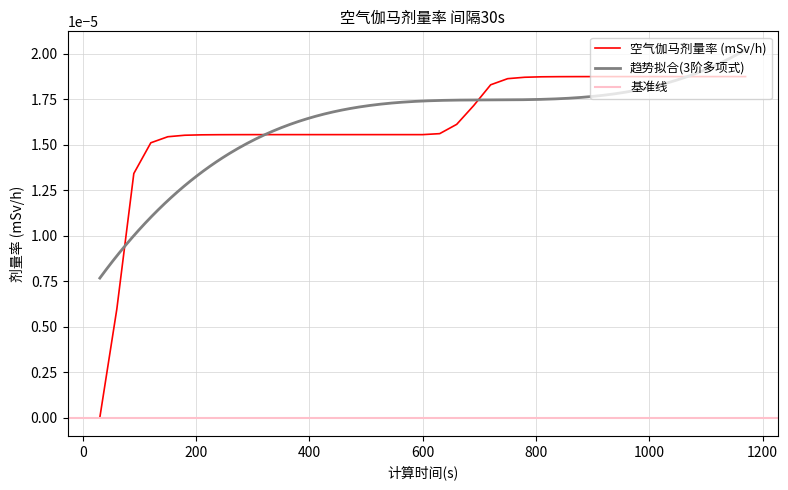

Rank the categories by value from highest to lowest.

960, 990, 1020, 1050, 1080, 1110, 1140, 1170, 930, 900, 870, 840, 810, 780, 750, 720, 690, 660, 630, 390, 420, 450, 480, 510, 540, 570, 600, 360, 330, 300, 270, 240, 210, 180, 150, 120, 90, 60, 30